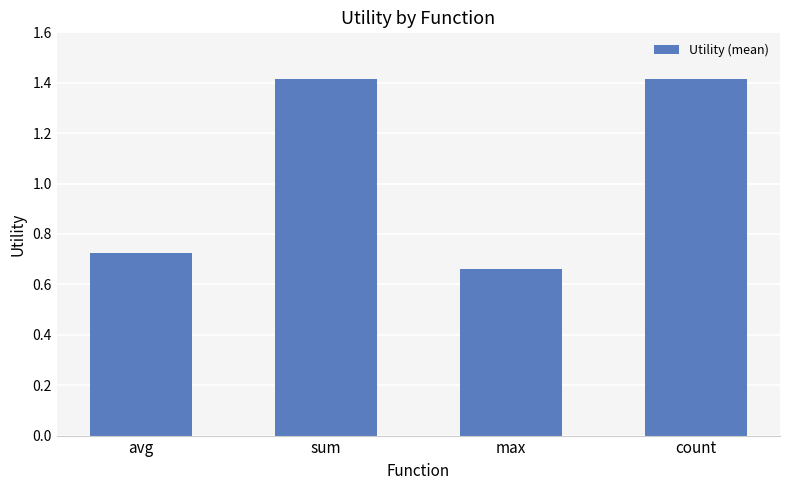

At which category does the chart reach its minimum across all series?

max